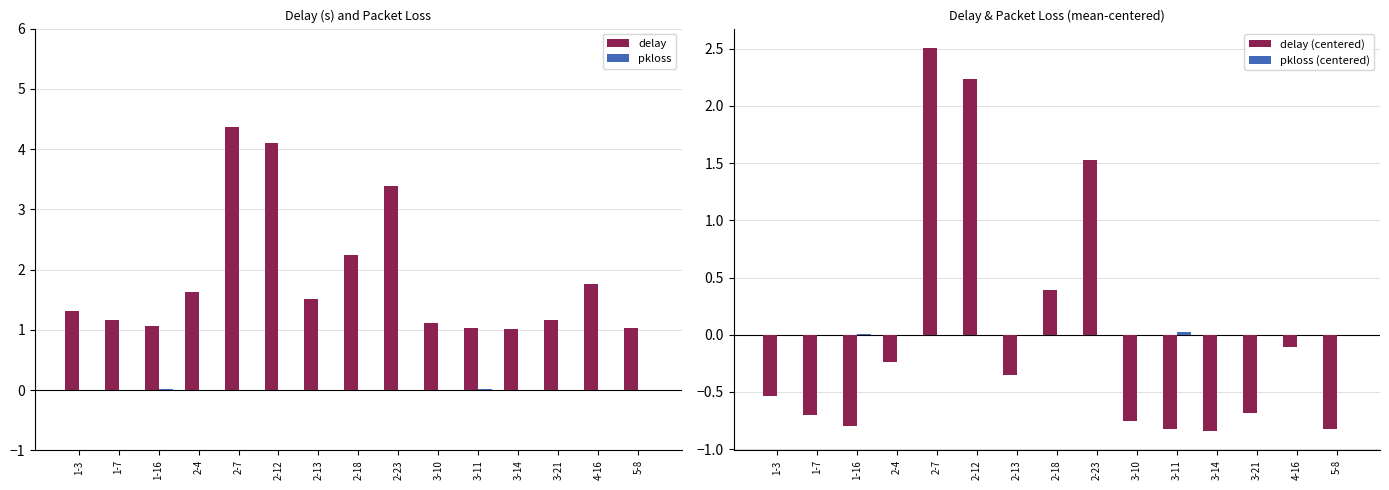

What is the difference between the highest and lowest values at 2-12?

4.1